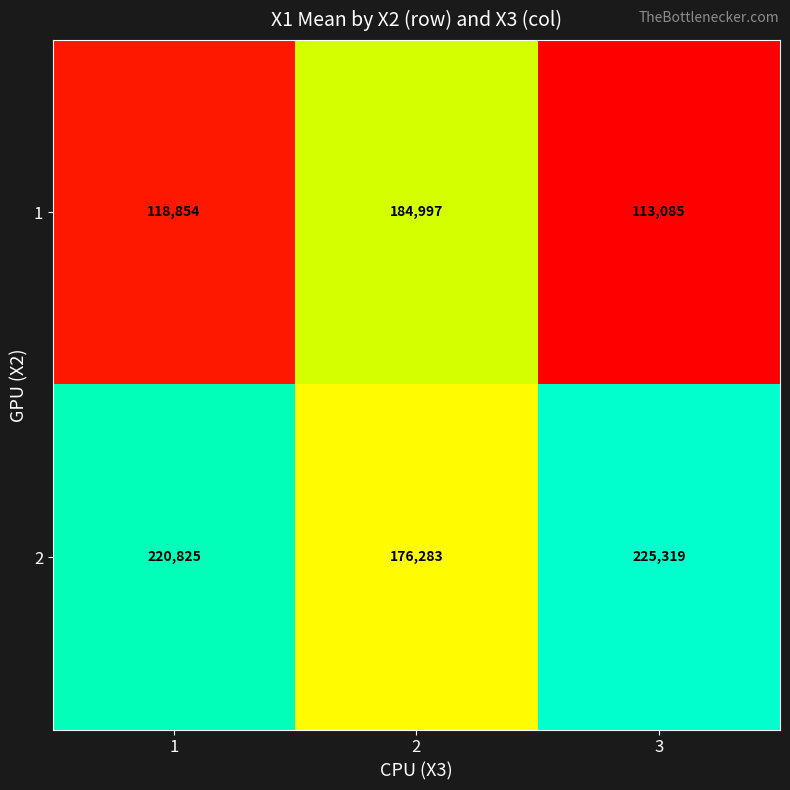

At how many categories does at least one series exceed 117967?

3